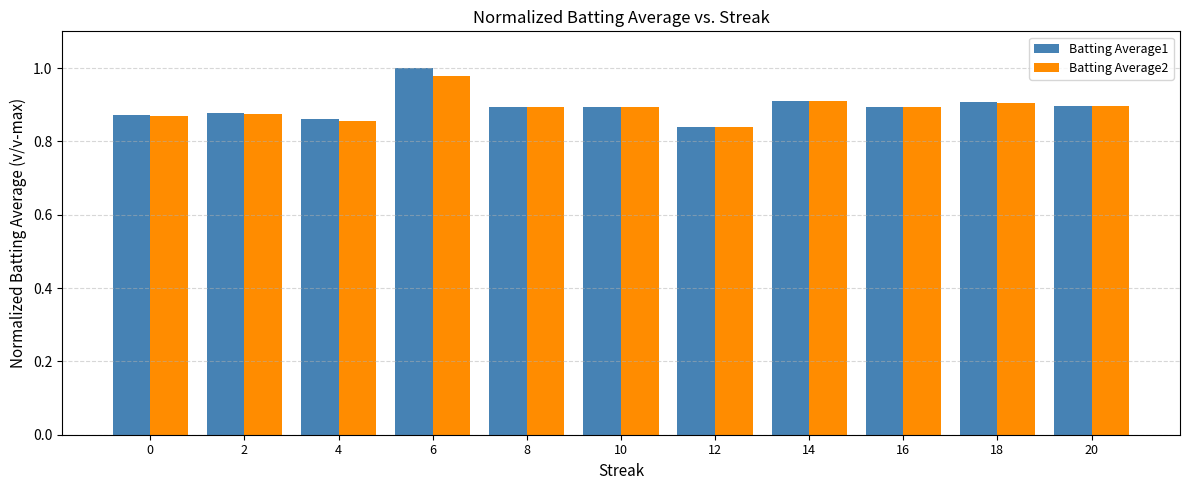

Which series has the widest spread of values?

Batting Average1